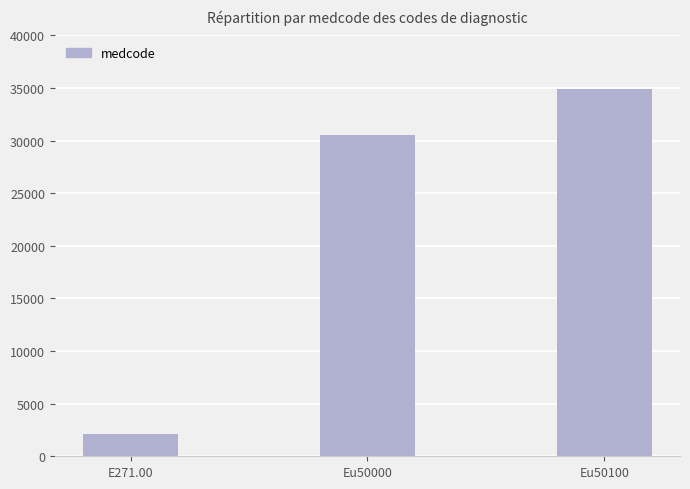

List the labels in order of value, smallest first.

E271.00, Eu50000, Eu50100